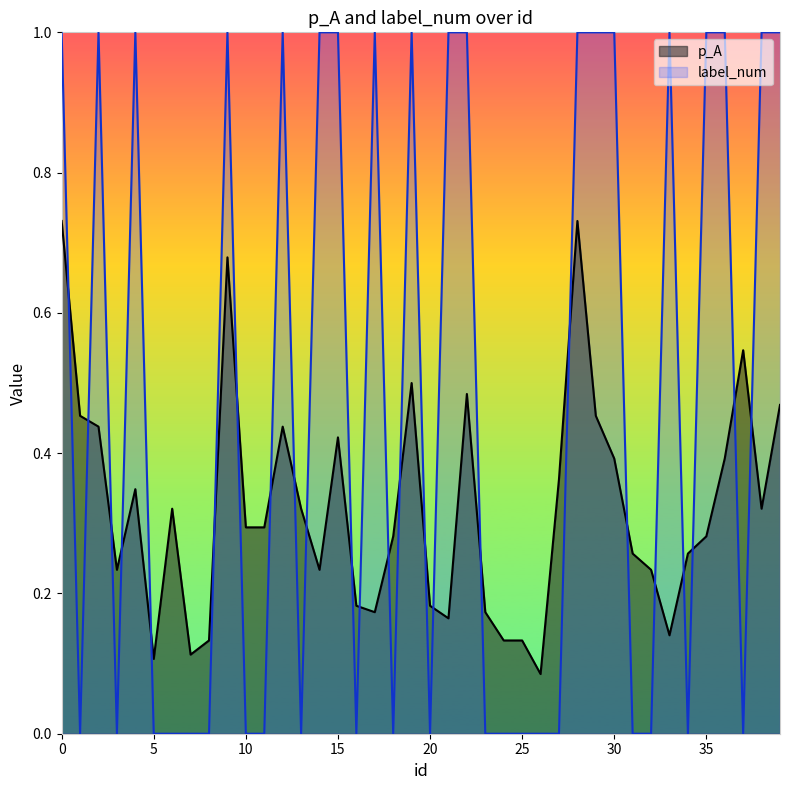

What are all the series names shown in the legend?

p_A, label_num